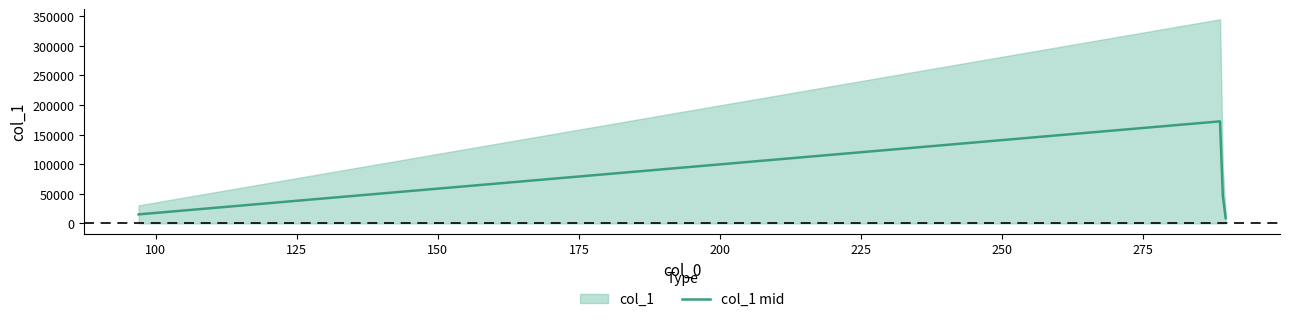

True or false: there are more than 2 points higher than both neighbors.

False